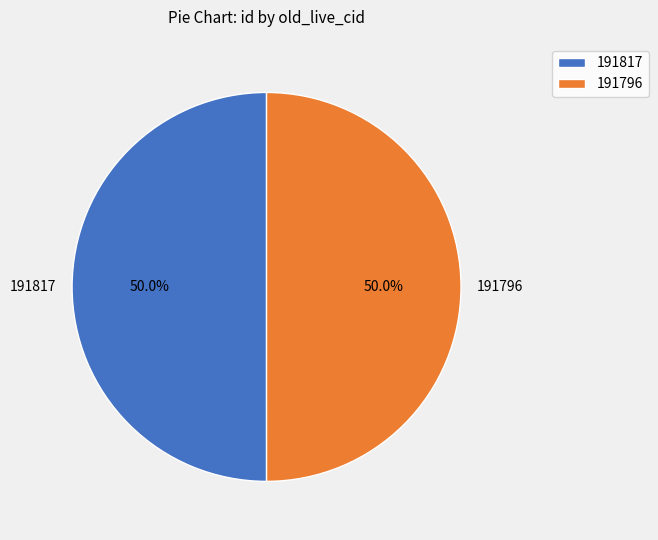

What is the ratio of the value at 191817 to the value at 191796?

1.0